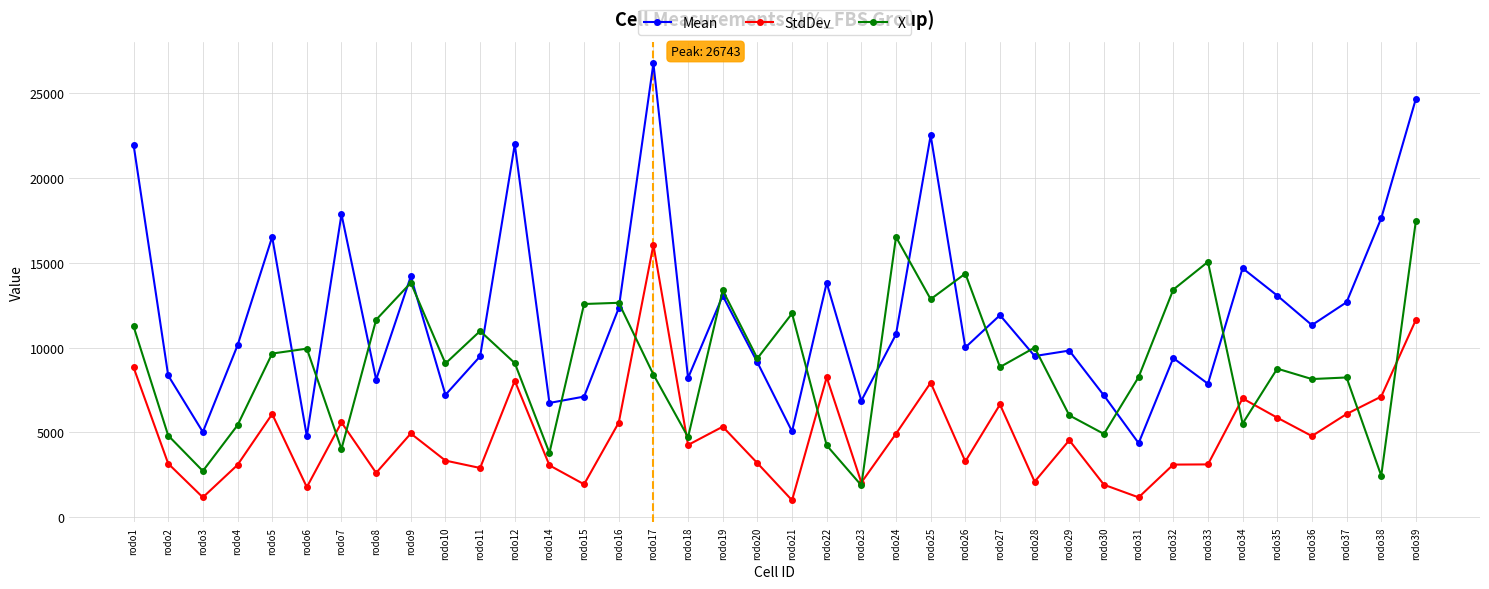

At how many categories does at least one series exceed 4207?

38